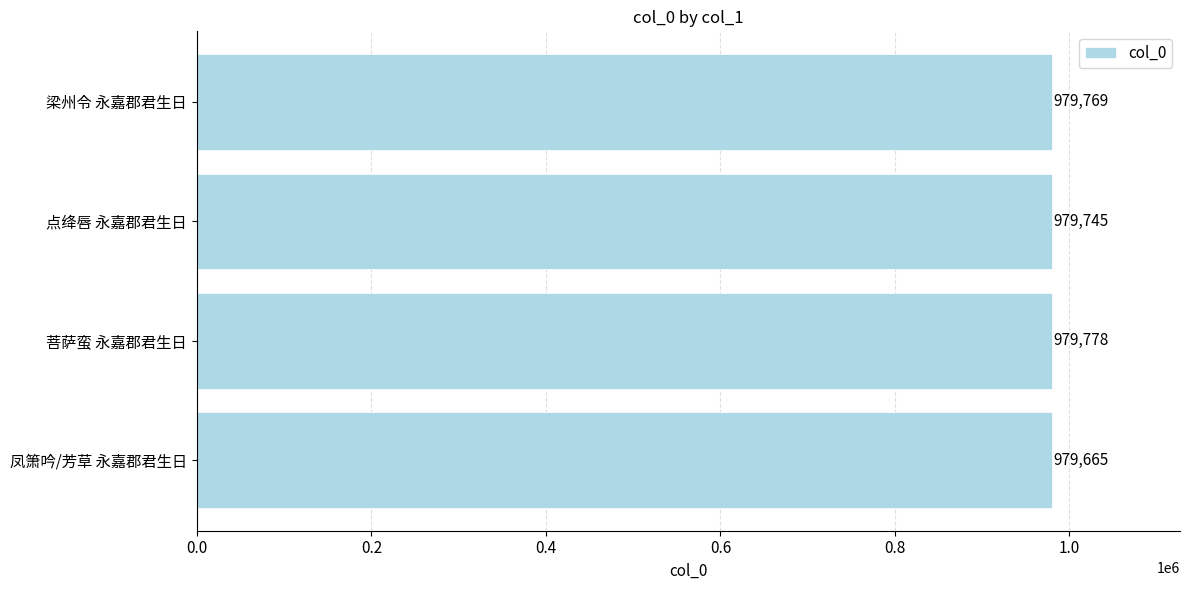

Between 点绛唇 永嘉郡君生日 and 梁州令 永嘉郡君生日, which is larger?

梁州令 永嘉郡君生日